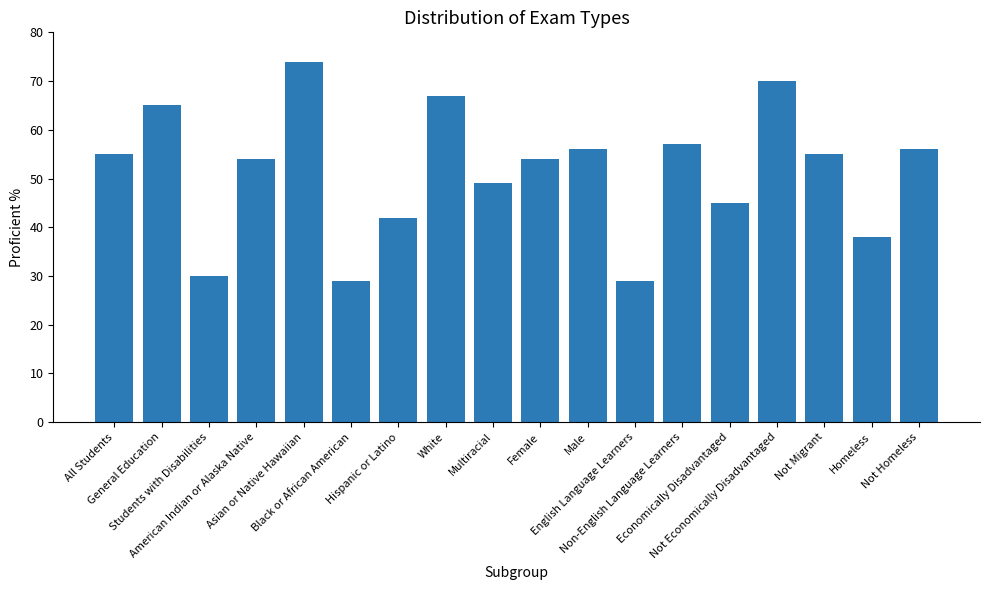

Which label corresponds to the largest value in the chart?

Asian or Native Hawaiian